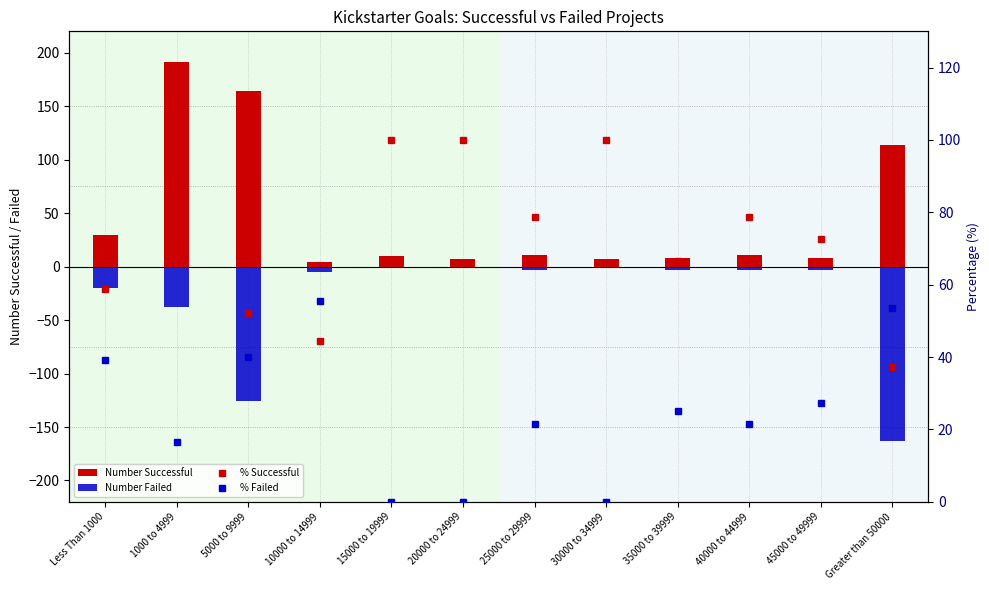

Rank the series by their average value, from lowest to highest.

Number Failed, % Failed, Number Successful, % Successful